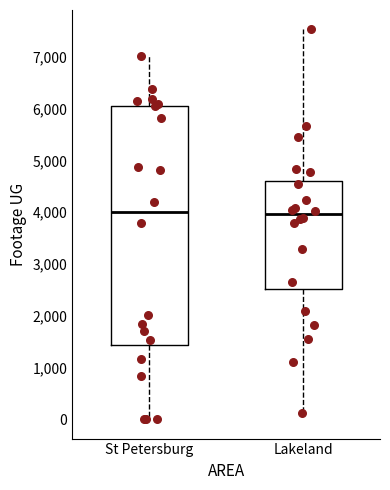

Reading left to right, transcribe this box plot: for each box, give where its median line is, the range the box spans, and where its two whiskers end, as read against the y-axis. The values are not printed on the chart, so give them approximately, as read against the axis.

St Petersburg: median 4000, box 1400 to 6100, whiskers 0 to 7000
Lakeland: median 4000, box 2500 to 4600, whiskers 100 to 7500